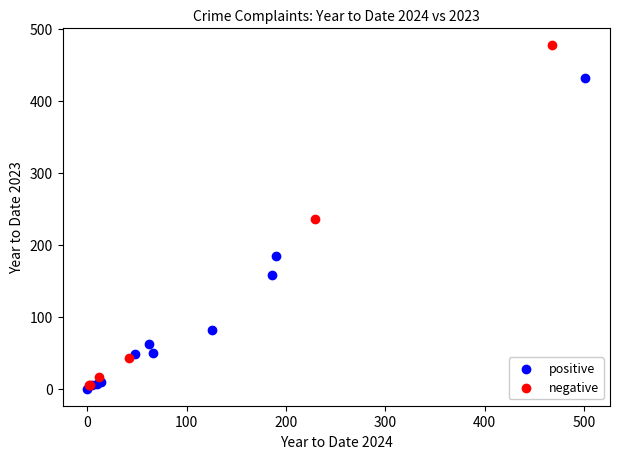

Which series has the widest spread of Y values?

negative